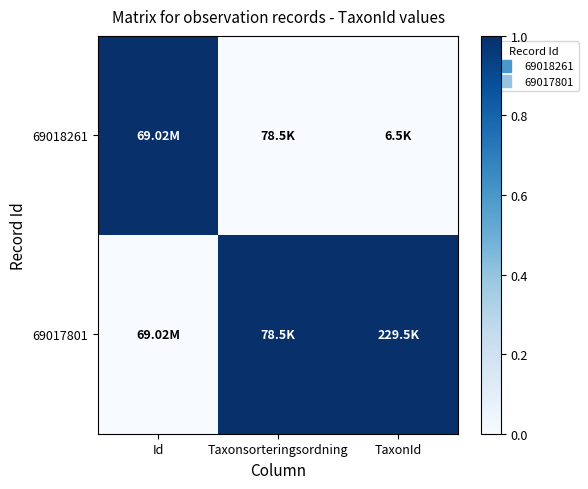

Rank the series by their average value, from lowest to highest.

69018261, 69017801